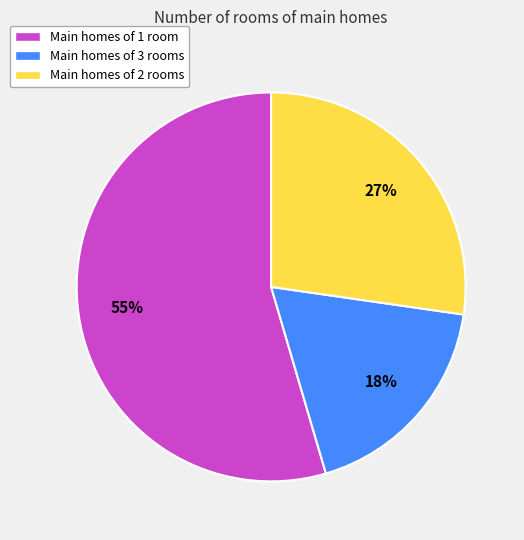

Between Main homes of 2 rooms and Main homes of 1 room, which is larger?

Main homes of 1 room